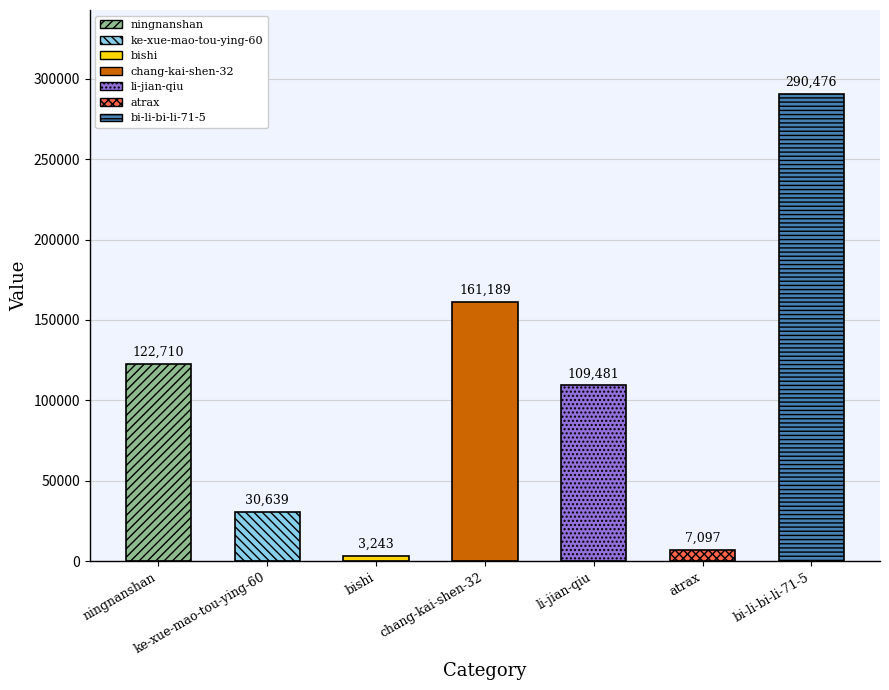

What is the change in value from ke-xue-mao-tou-ying-60 to bi-li-bi-li-71-5?

+259837